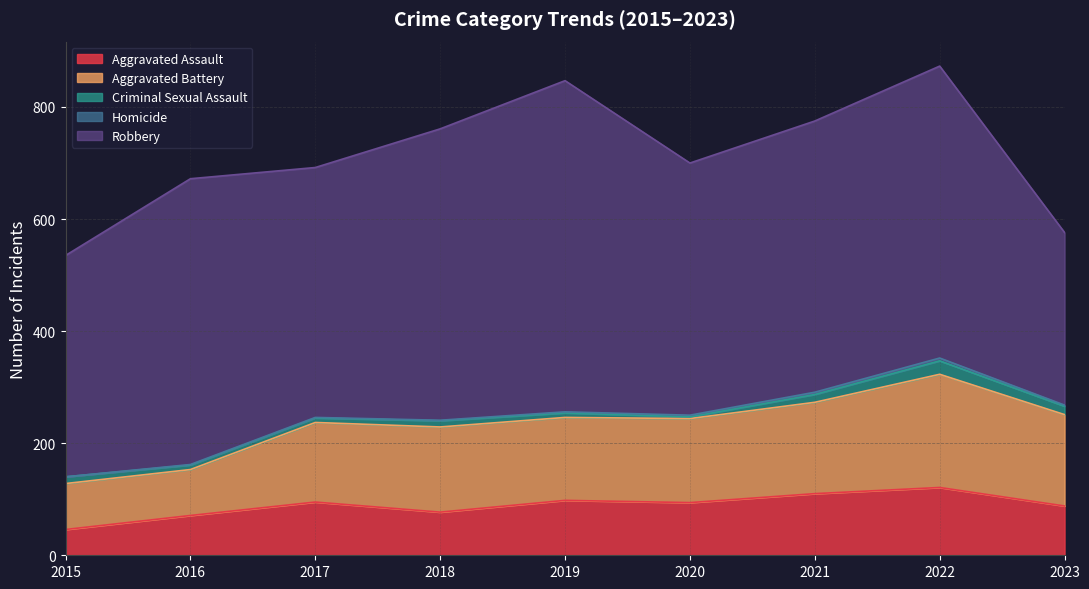

True or false: Homicide has more than 2 interior local peaks.

False